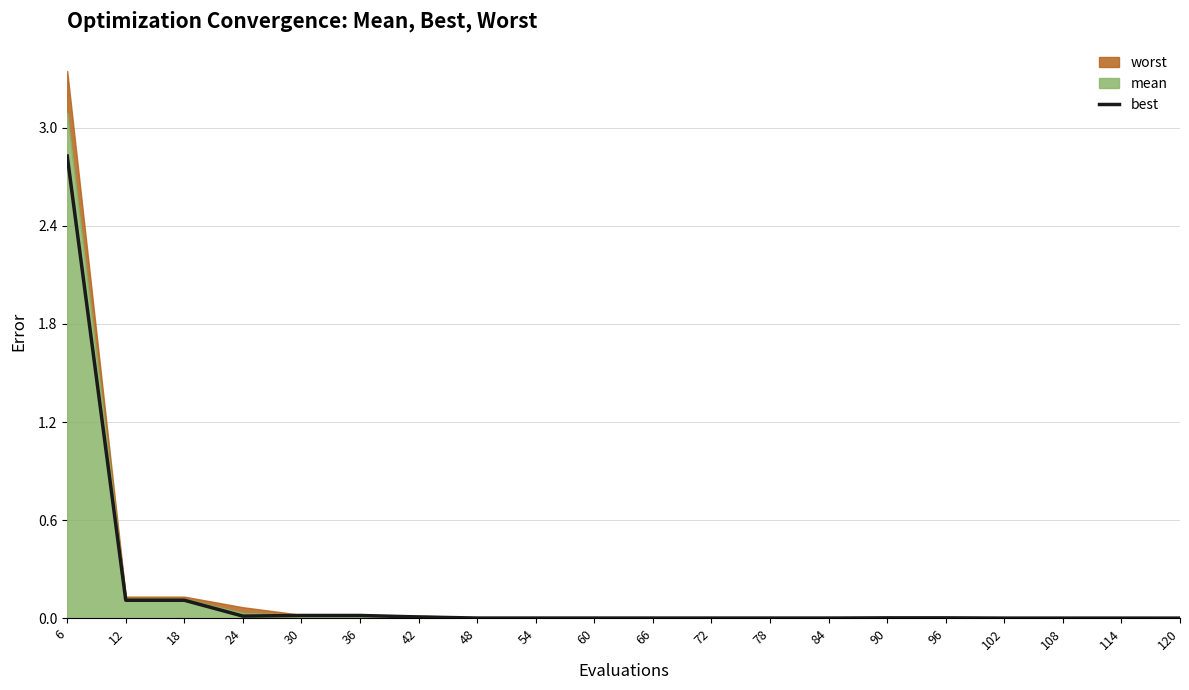

Does the chart display data point markers on the line(s)?

No